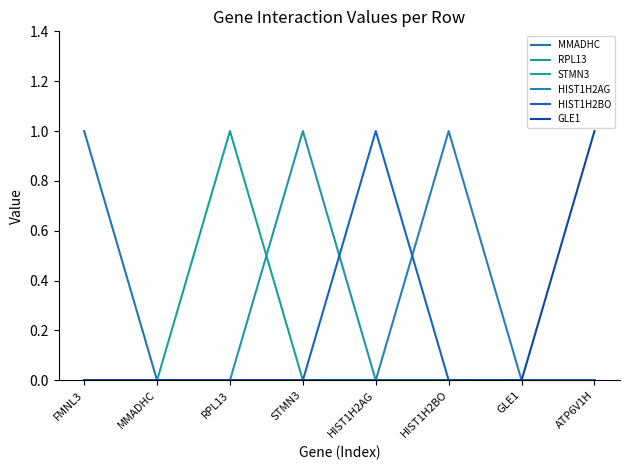

True or false: RPL13 has a value of 0 at HIST1H2AG.

True